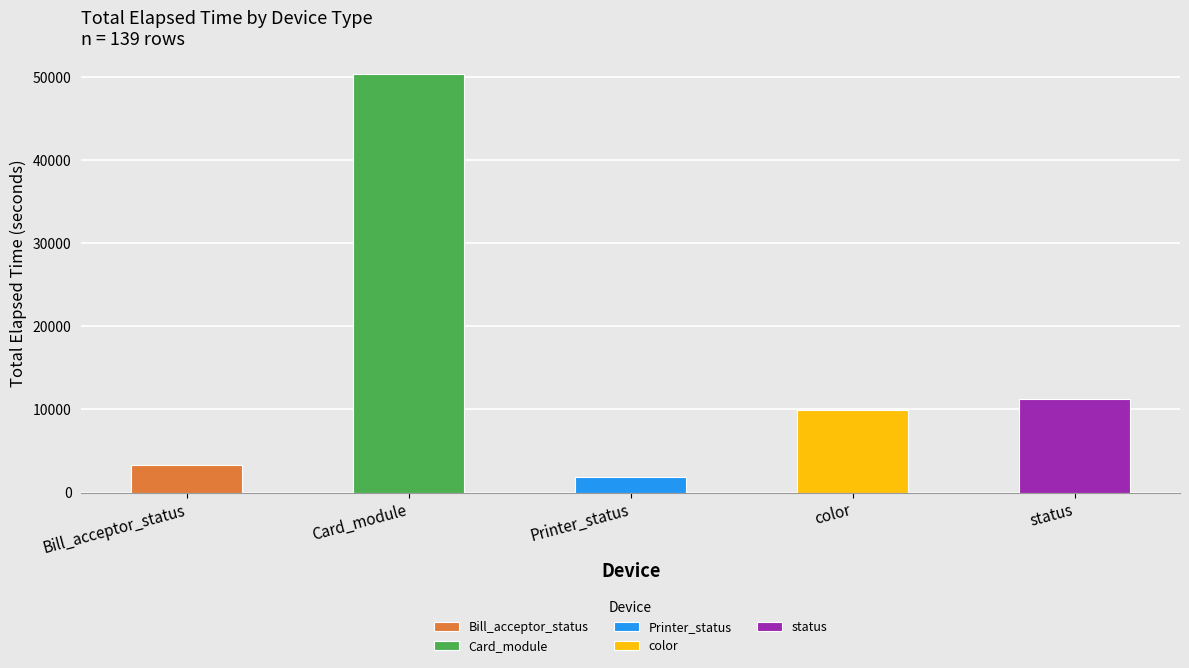

Is the value of Card_module at Printer_status greater than the value of Bill_acceptor_status at 13?

No